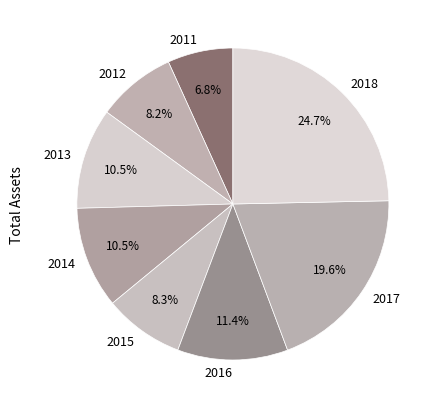

Which category has the smallest portion of the pie?

2011